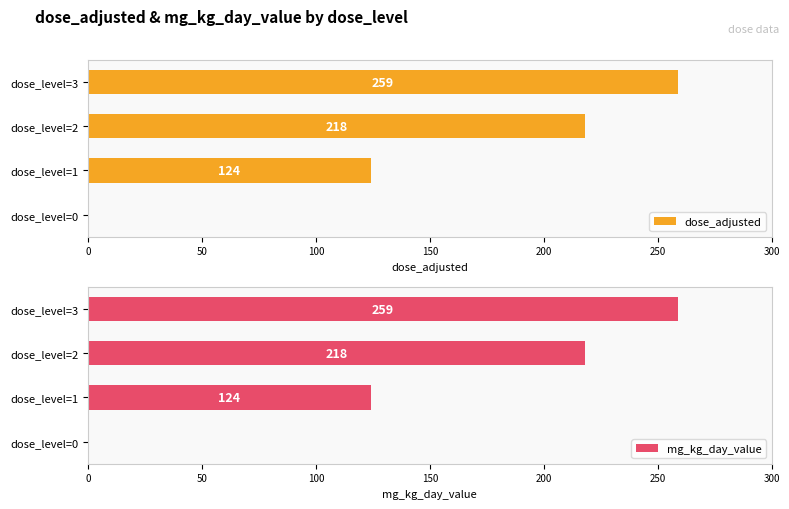

How many data points in dose_adjusted are less than 218?

2